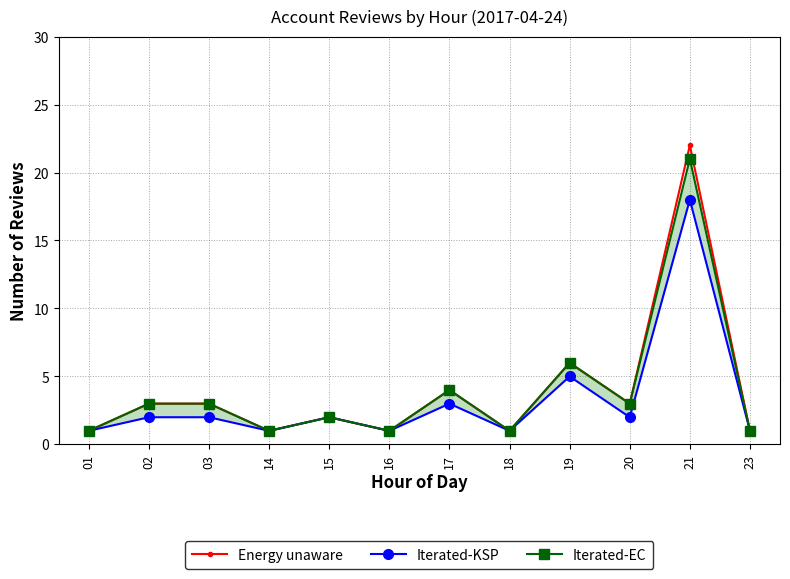

Count the number of data series in this chart.

3